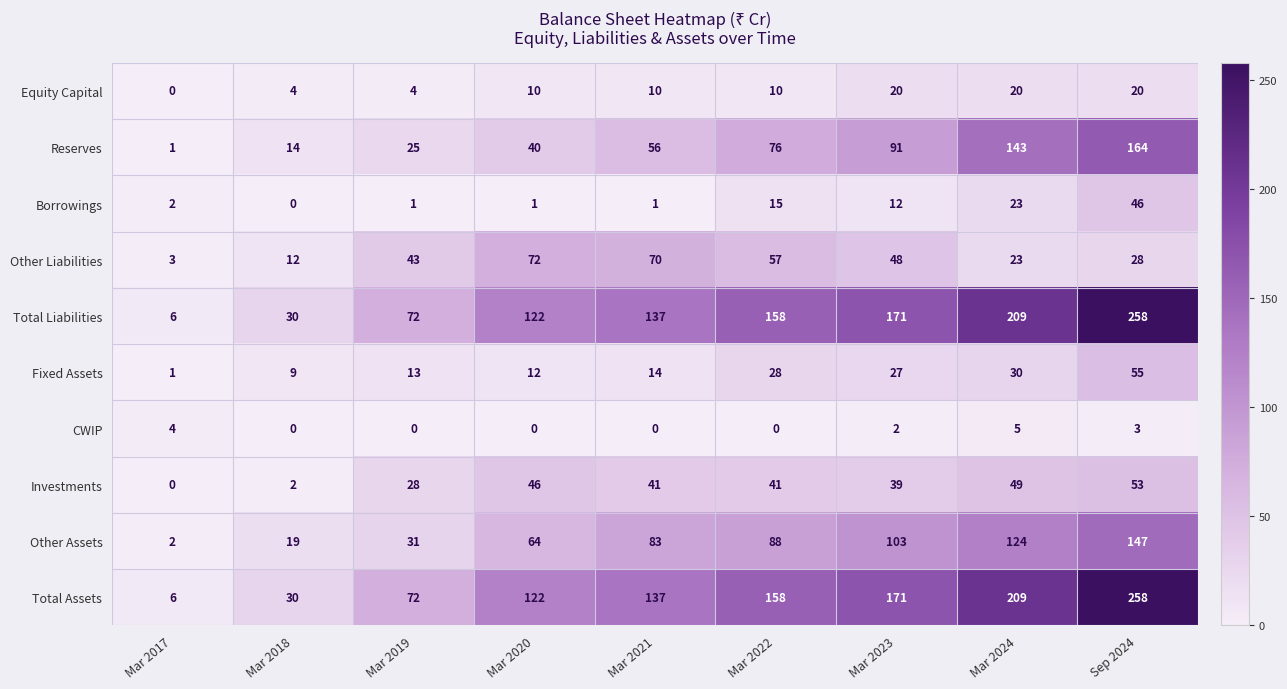

What is the sum of all Reserves values?

610